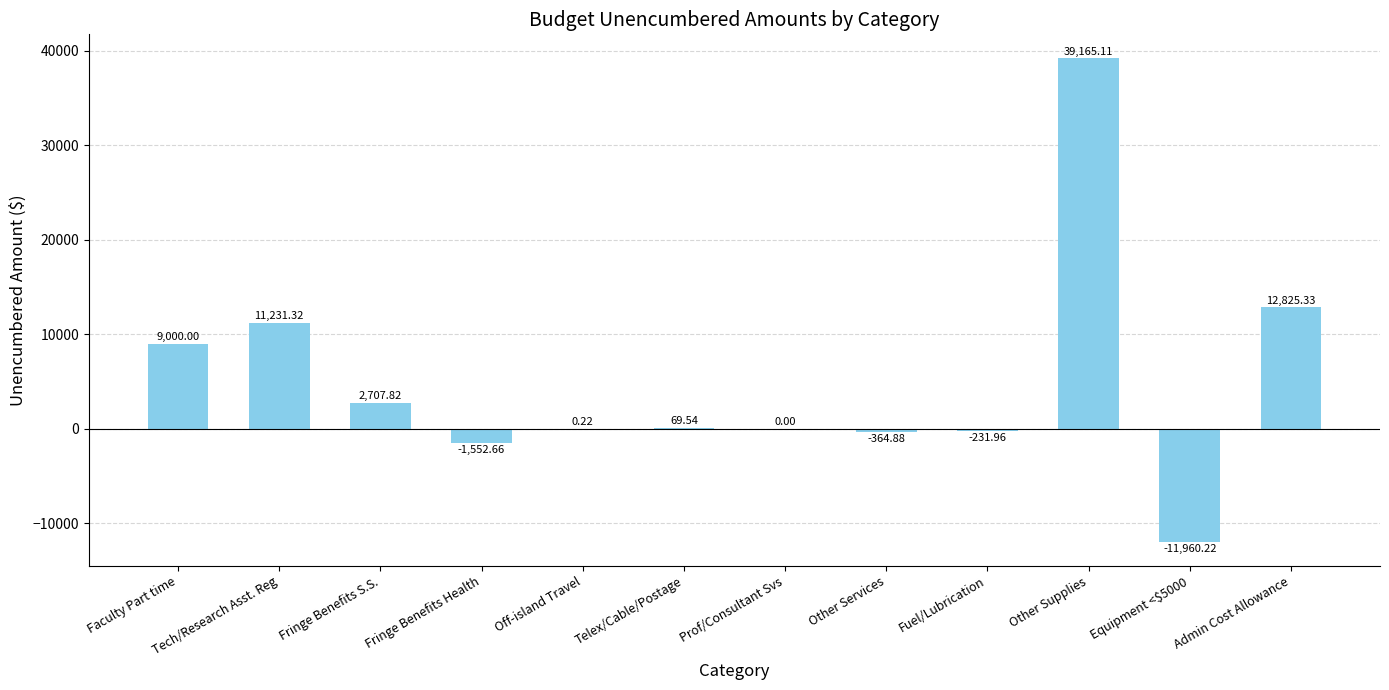

How many data points does each series have?

12